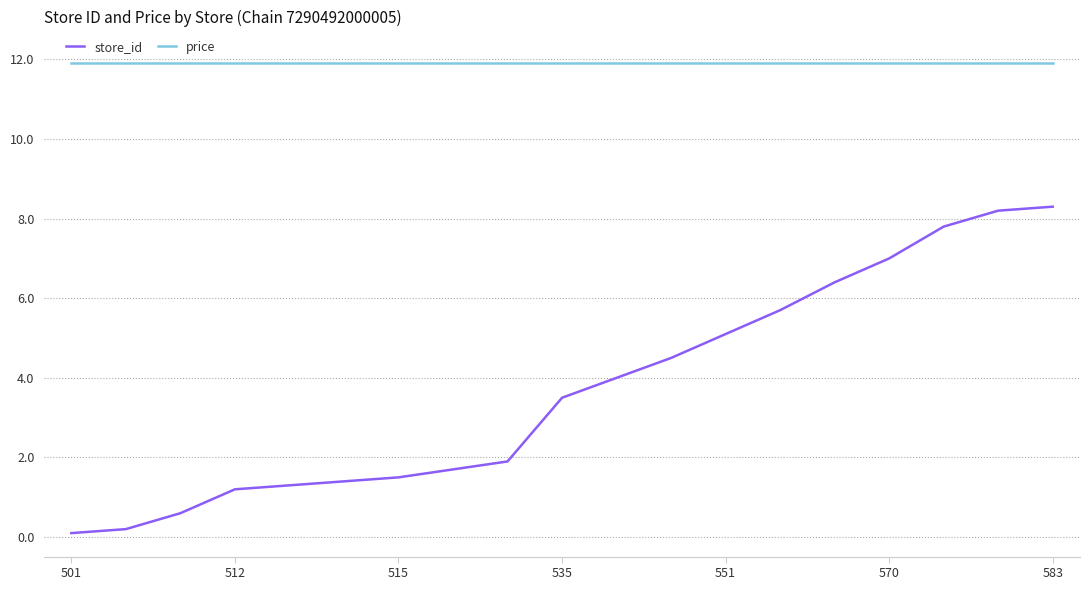

Which series has the largest total across all categories?

price